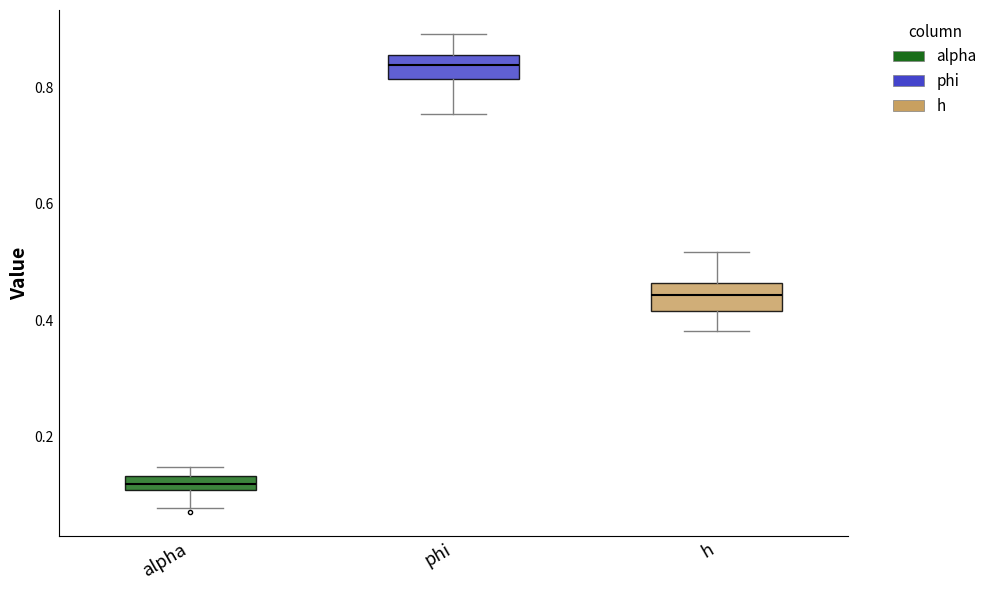

Which box's median line is the highest?

phi